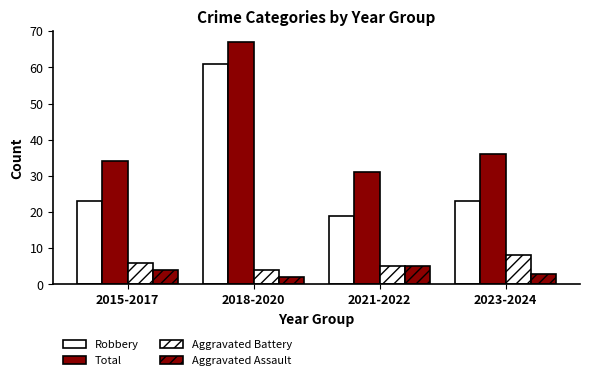

At which category is the sum across all series the highest?

2018-2020